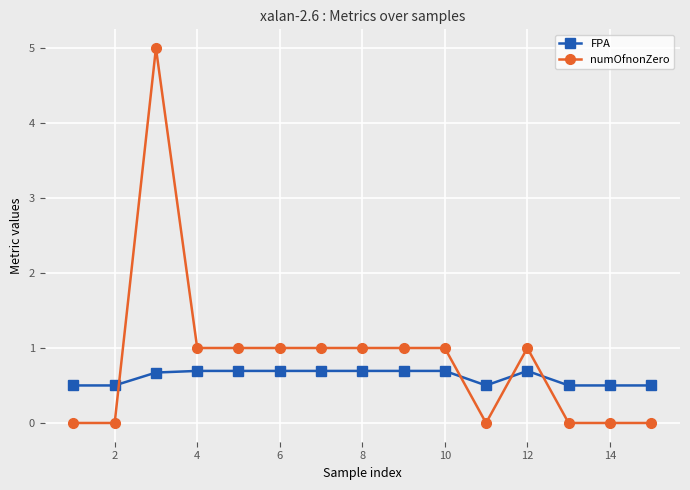

Rank the series by their average value, from highest to lowest.

numOfnonZero, FPA